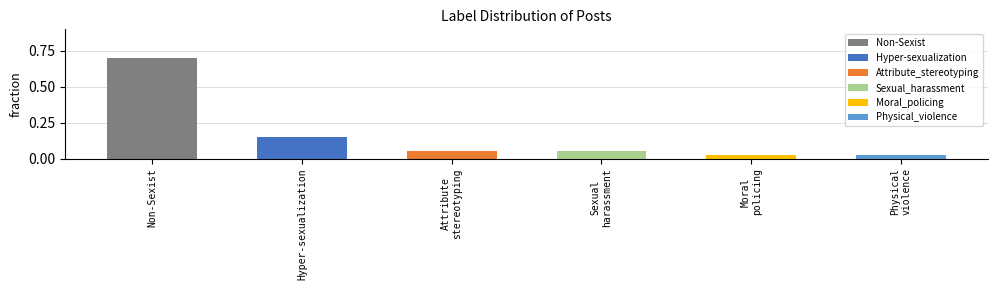

What is the sum of all values?

1.0